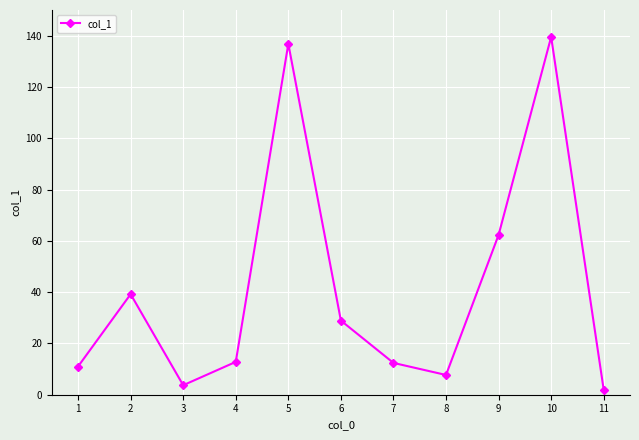

Approximately how many times larger is the value at 5 compared to 10?

1.0